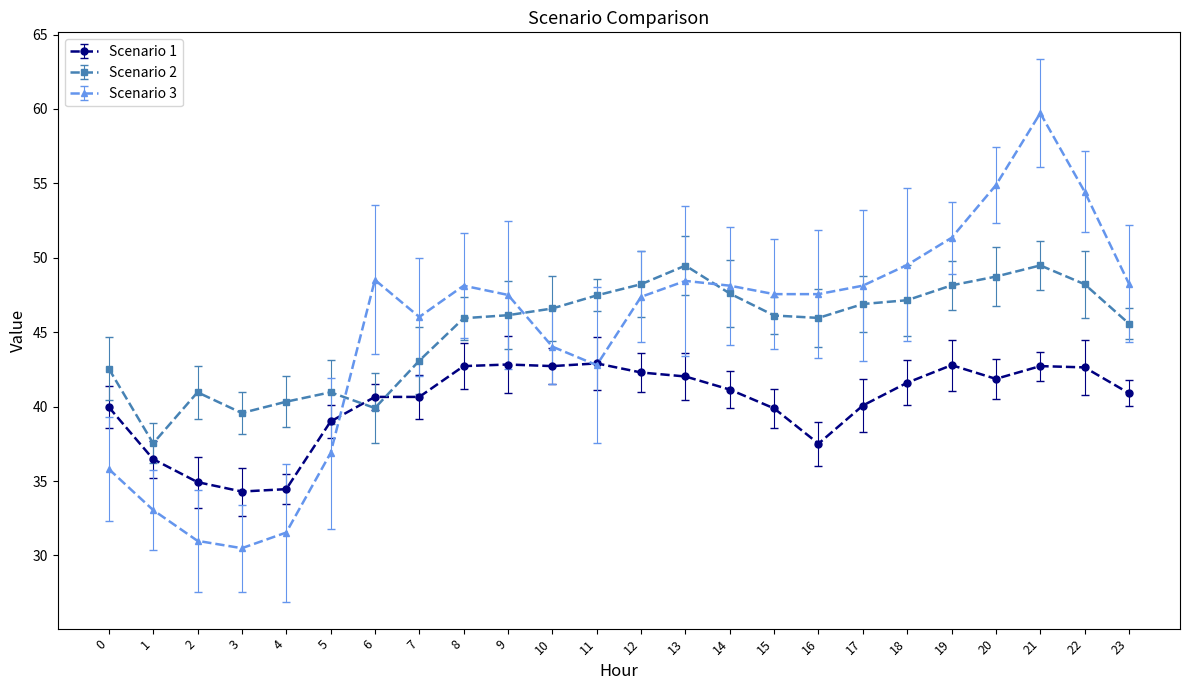

Is this an area chart (filled region under the line)?

No